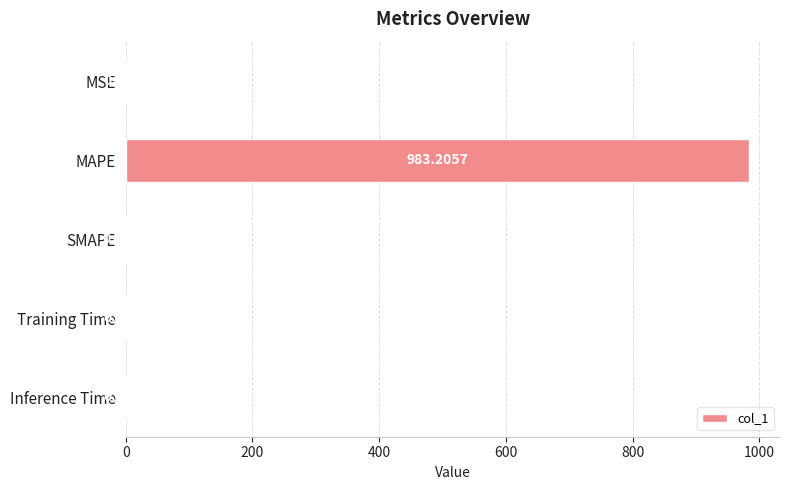

What is the sum of the values at SMAPE and MAPE?

983.2